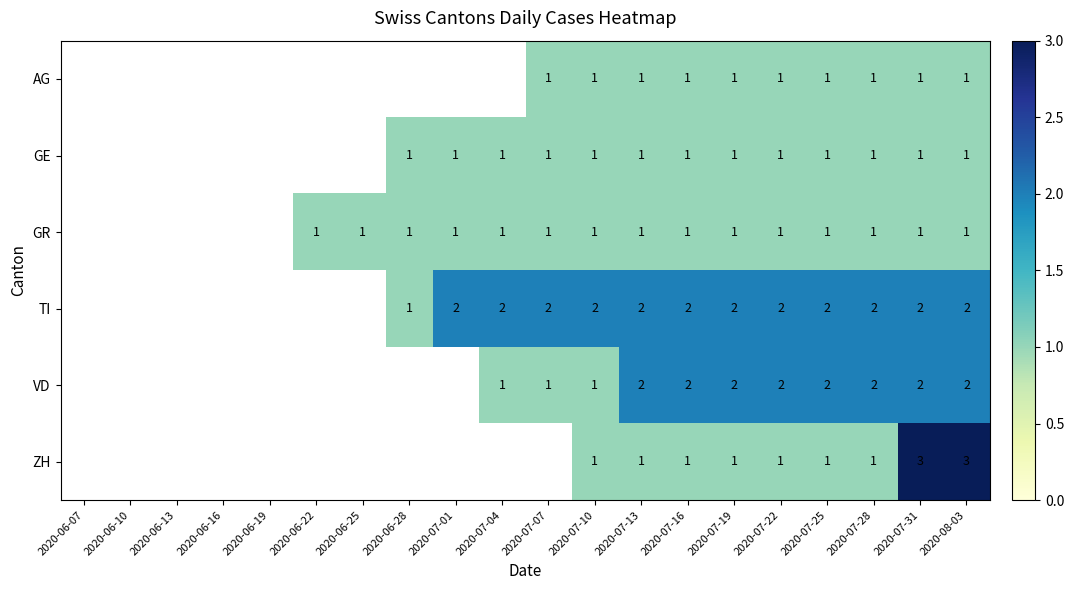

What is the total value across all series at 2020-08-03?

10